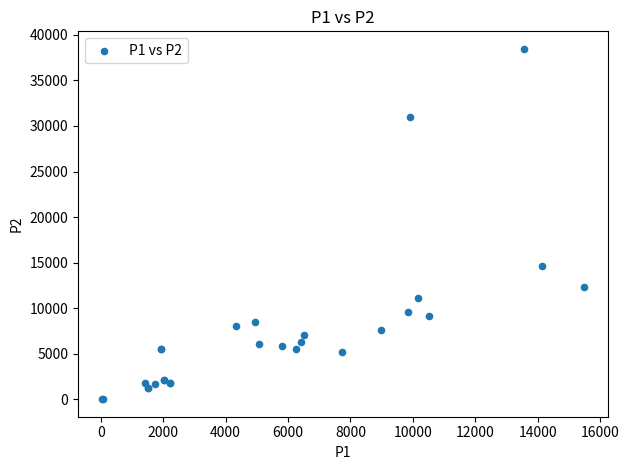

What Y value in the scatter plot is closest to 19241?

14671.1